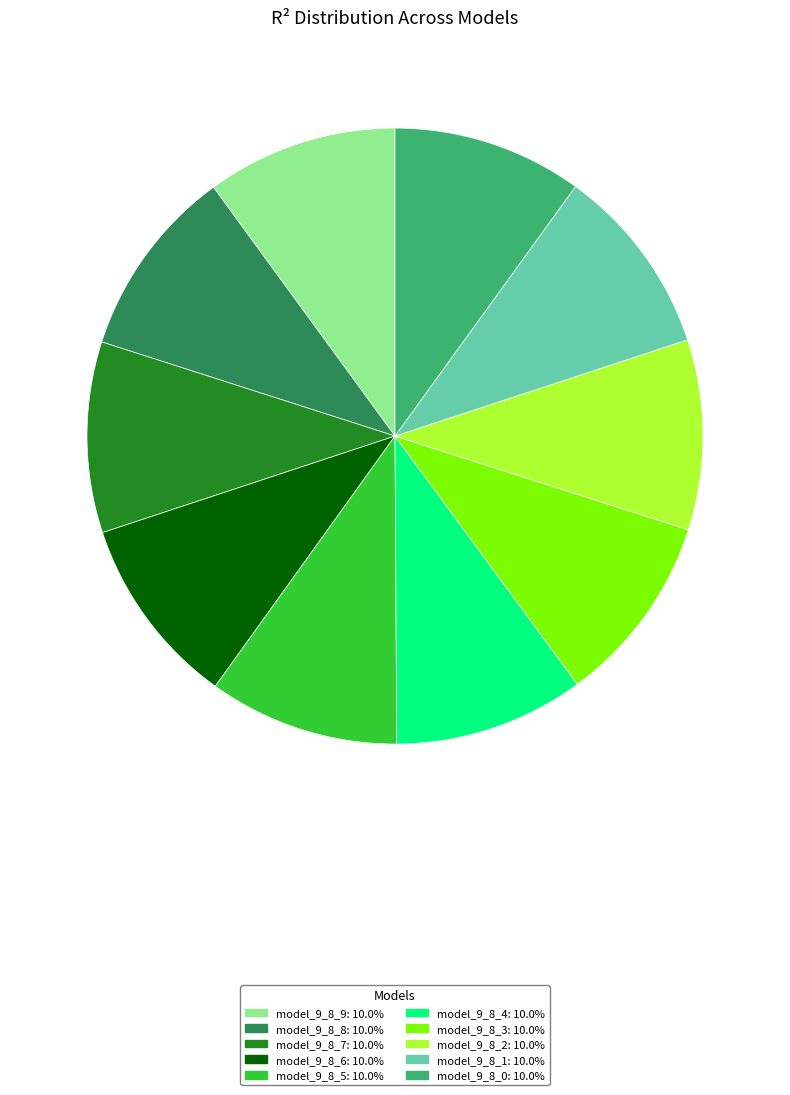

Does model_9_8_7 represent more than half of the total?

No